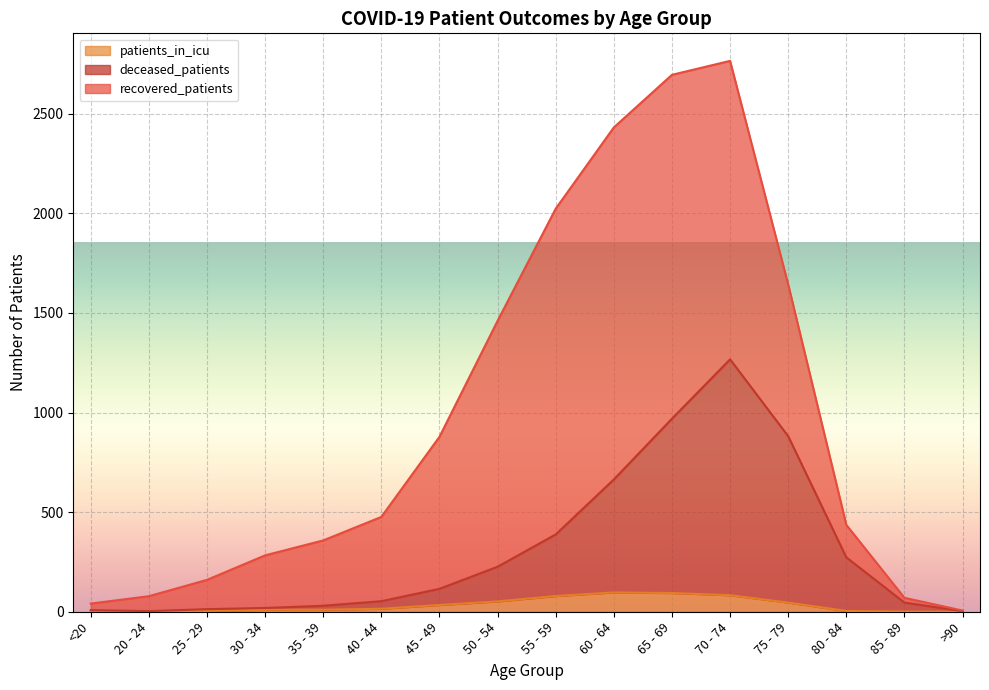

What is the total value across all series at 45 - 49?

878